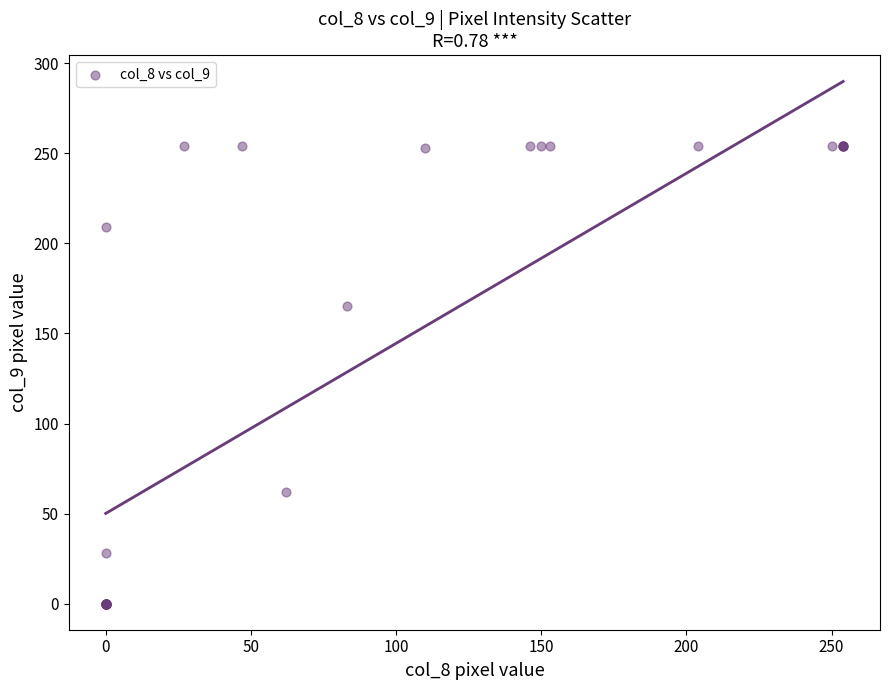

What Y value in the scatter plot is closest to 127?

165